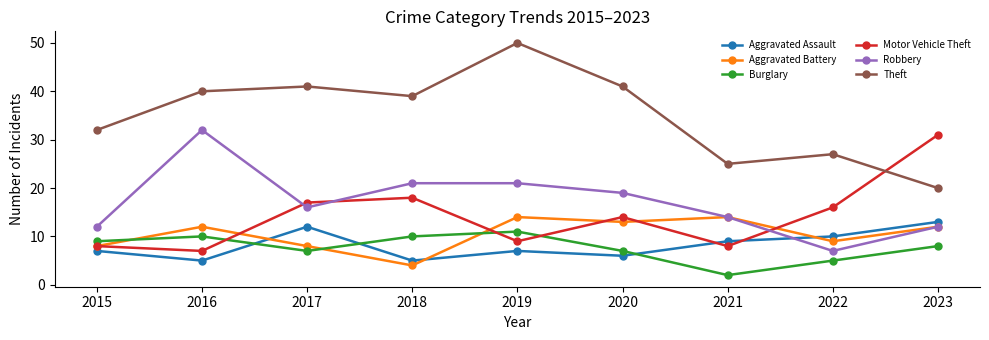

Is the value of Burglary at 2018 greater than the value of Aggravated Battery at 2023?

No